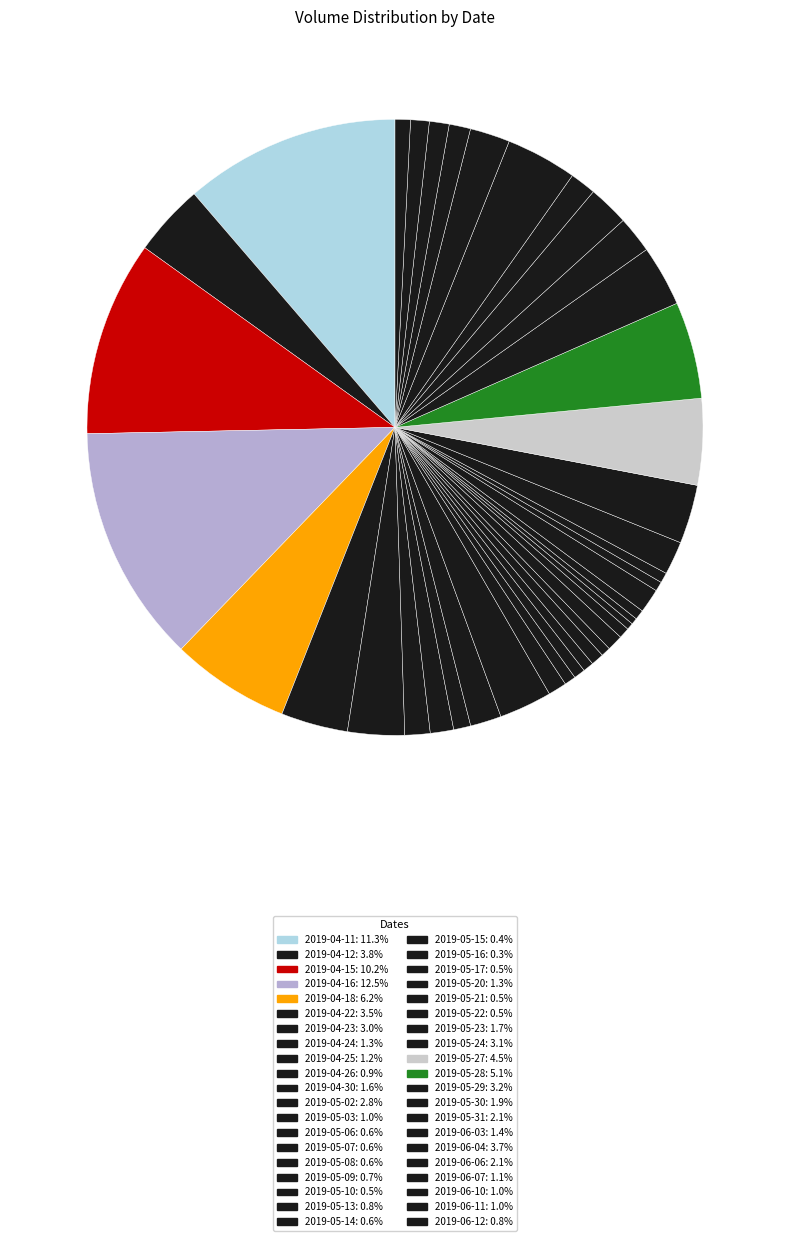

To the nearest percent, what is the difference between the largest and smallest slice percentages?

12%